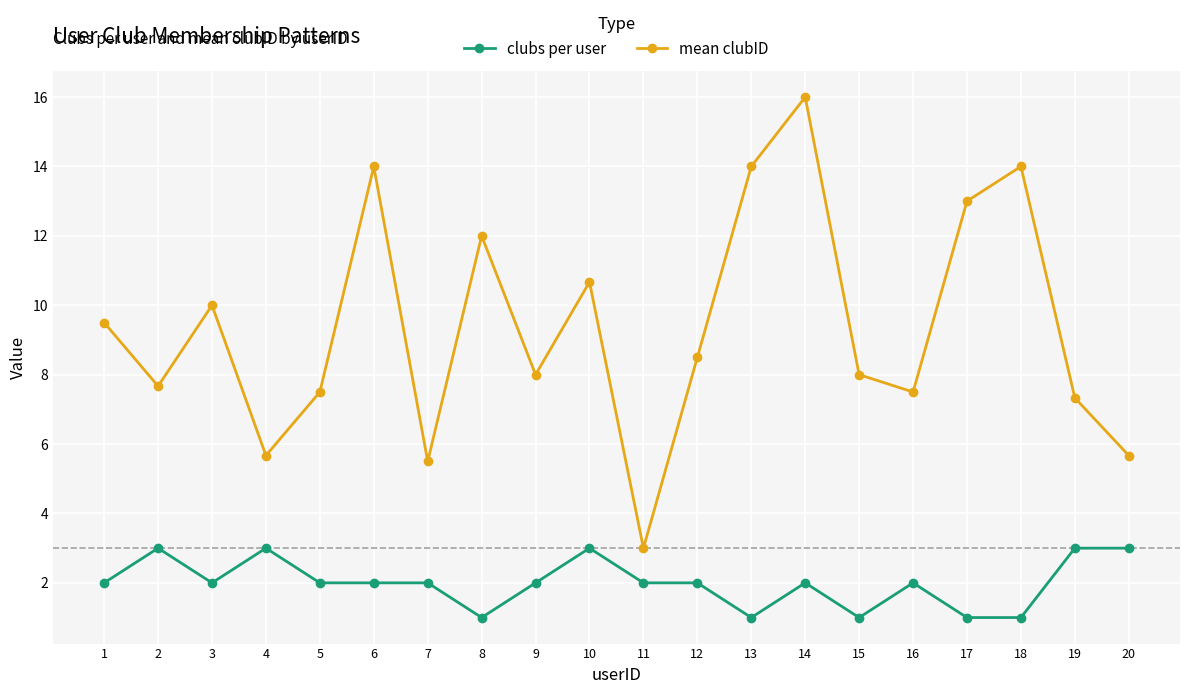

At which label does mean clubID reach its peak?

14